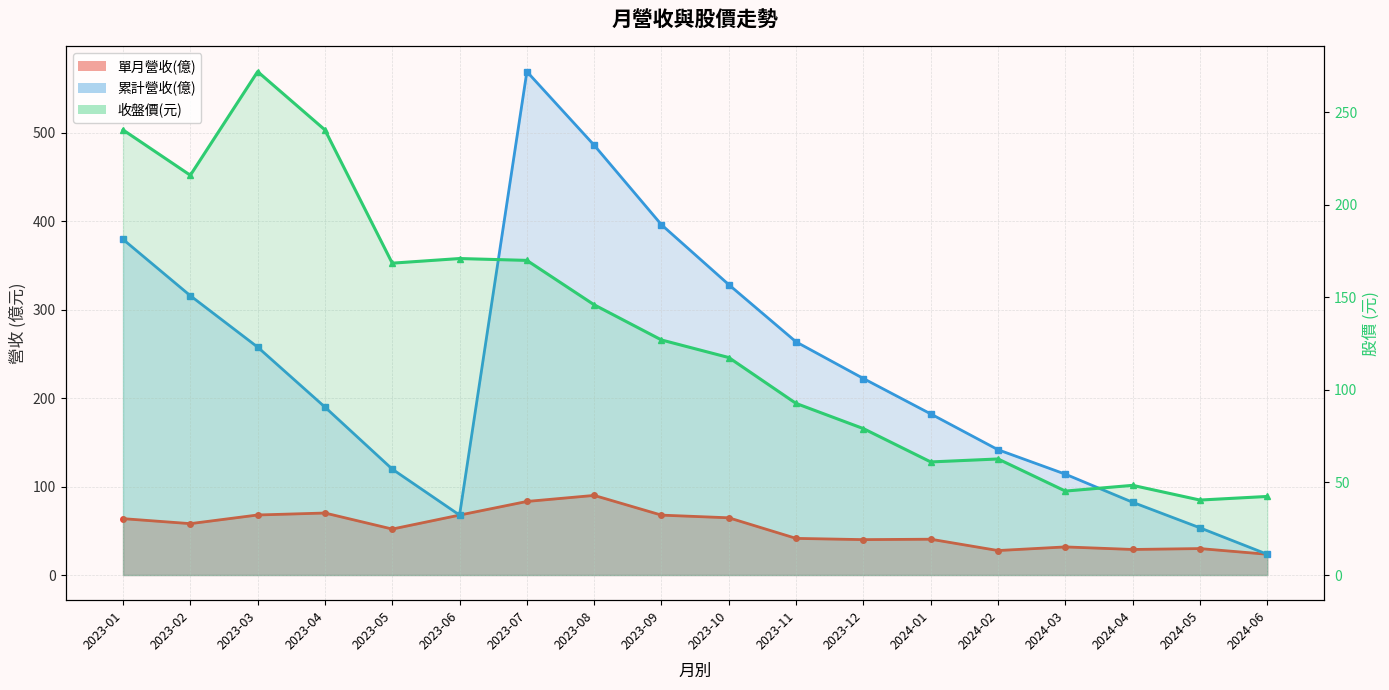

What is the label of the 3rd point from the left?

2023-03